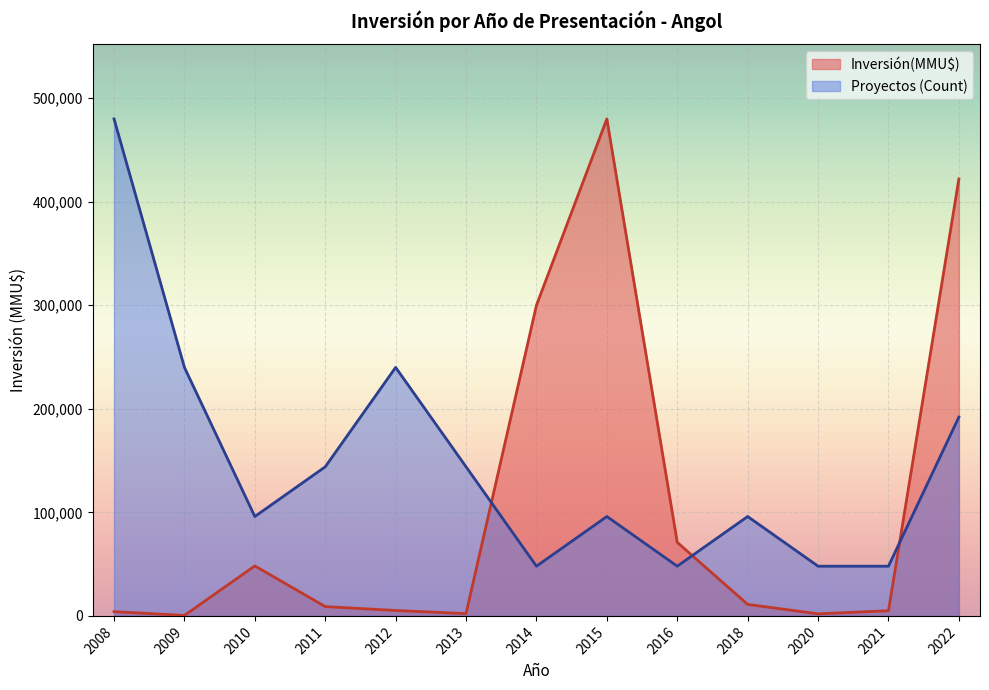

Where do Inversión(MMU$) and Proyectos (Count) first cross each other?

2013 and 2014